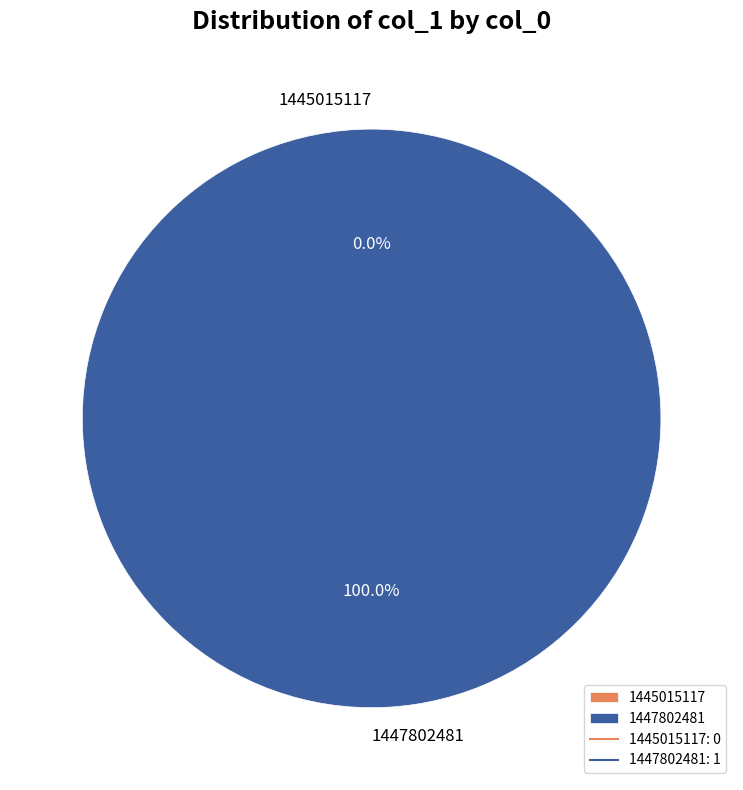

To the nearest percent, what is the difference between the 1447802481 and 1445015117 slice percentages?

100%